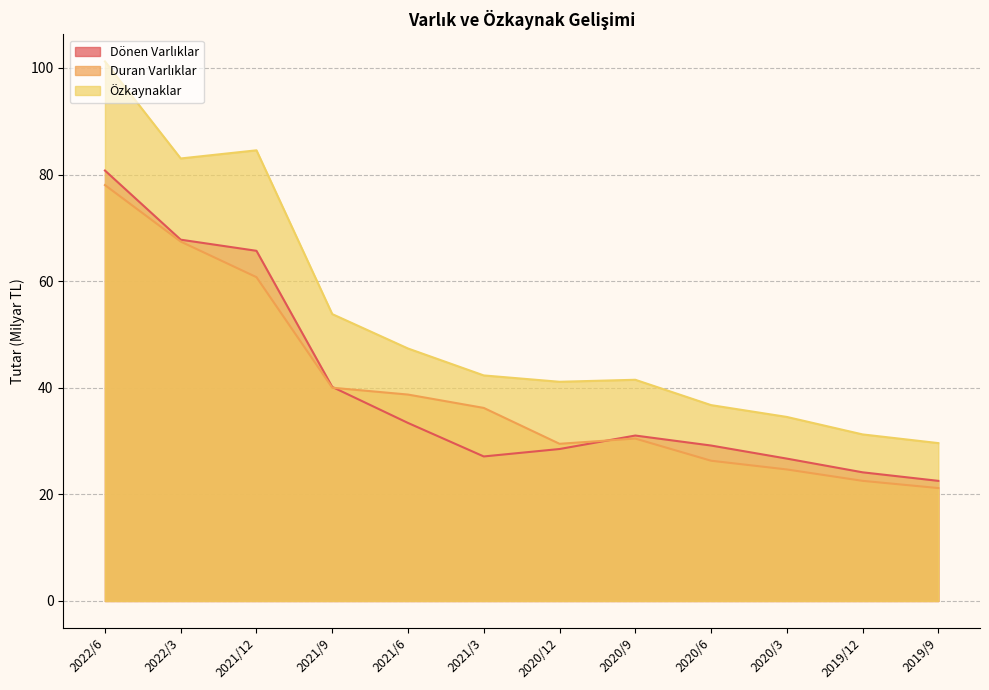

The value of Duran Varlıklar at 2021/3 is 36.2. True or false?

True